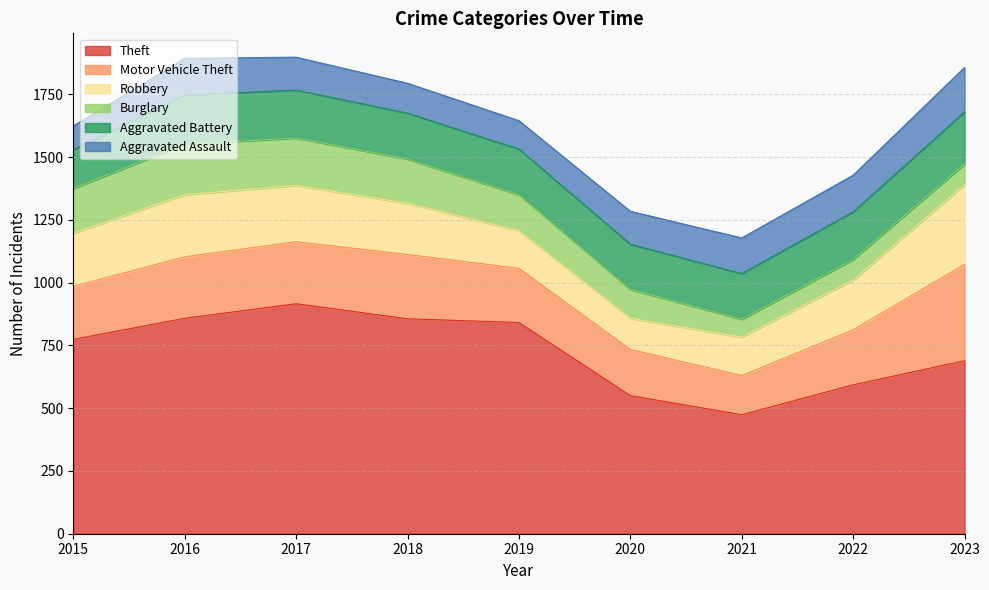

How many interior local valleys does the Aggravated Assault series have?

1